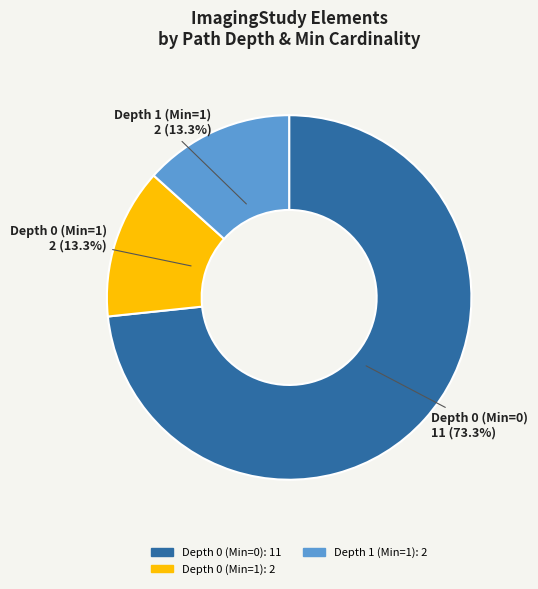

How many slices are in this pie chart?

3